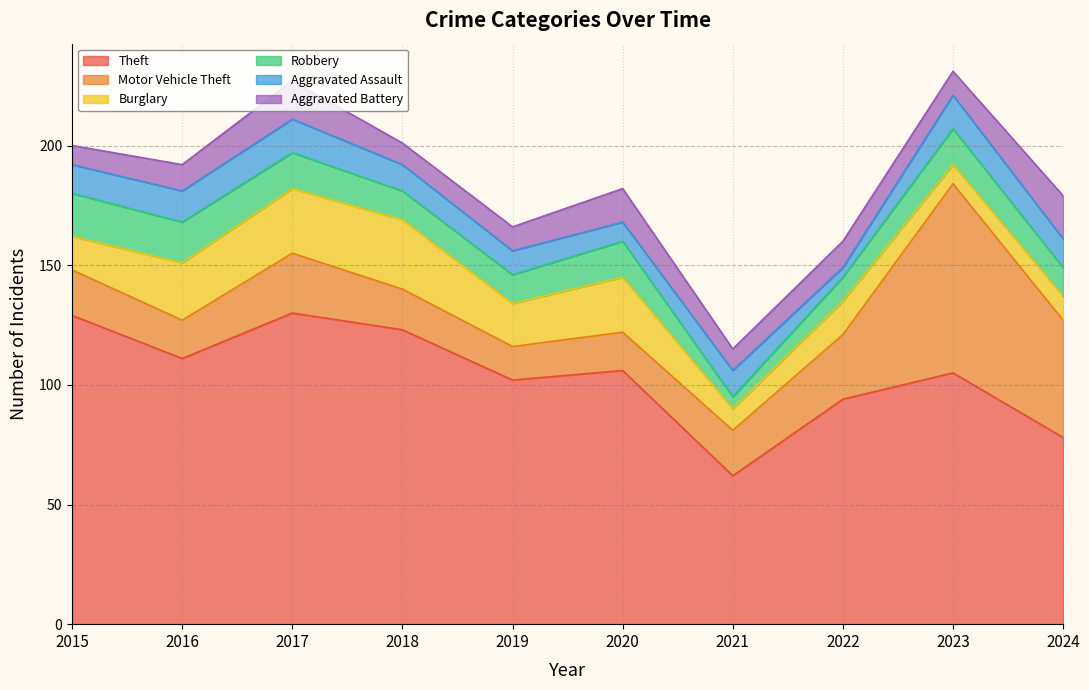

How many lines are shown in the chart?

6